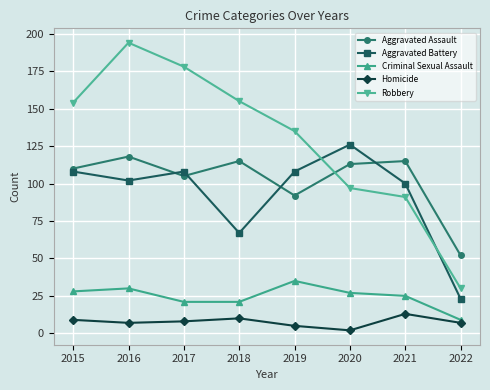

Rank the series by their maximum value, from lowest to highest.

Homicide, Criminal Sexual Assault, Aggravated Assault, Aggravated Battery, Robbery